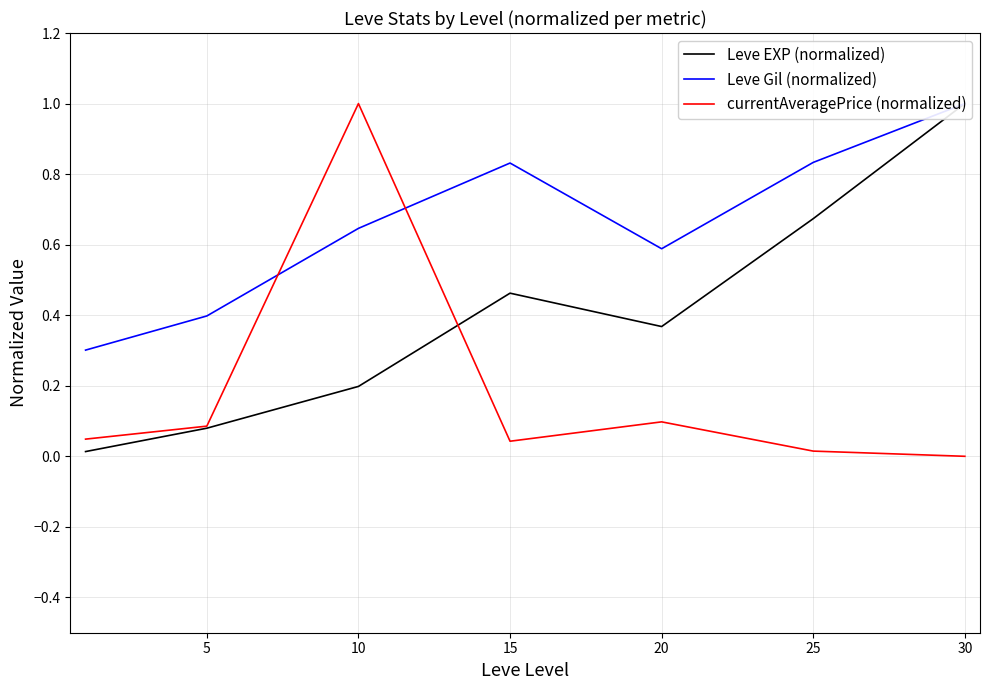

At which category does the chart reach its minimum across all series?

30